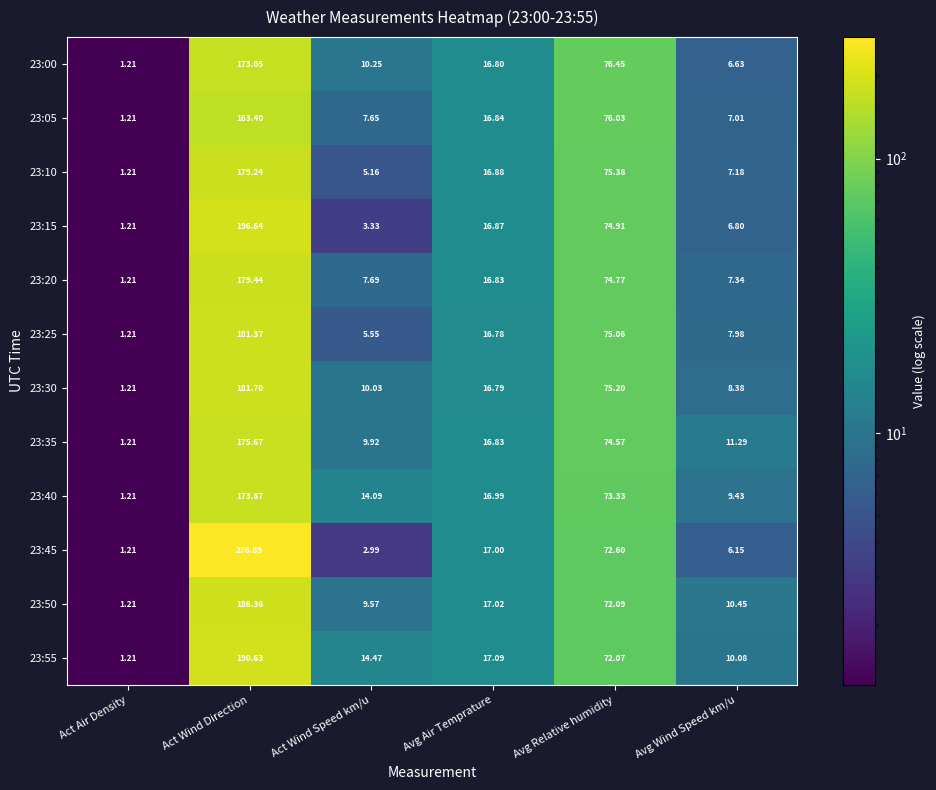

What is the total value across all series at Act Wind Speed km/u?

100.7